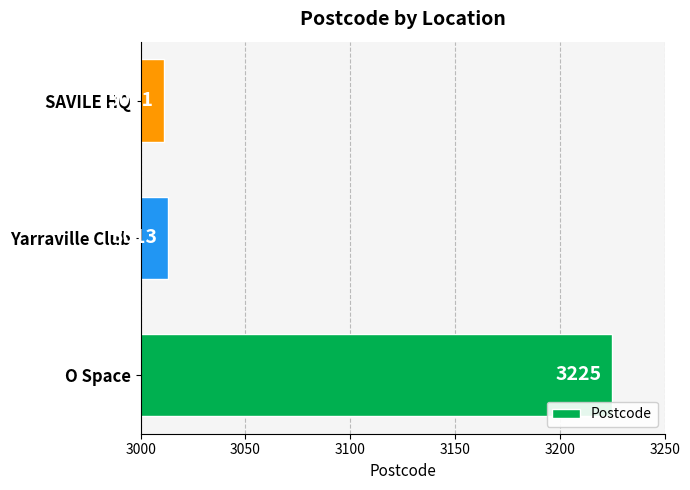

What is the smallest value displayed?

3011